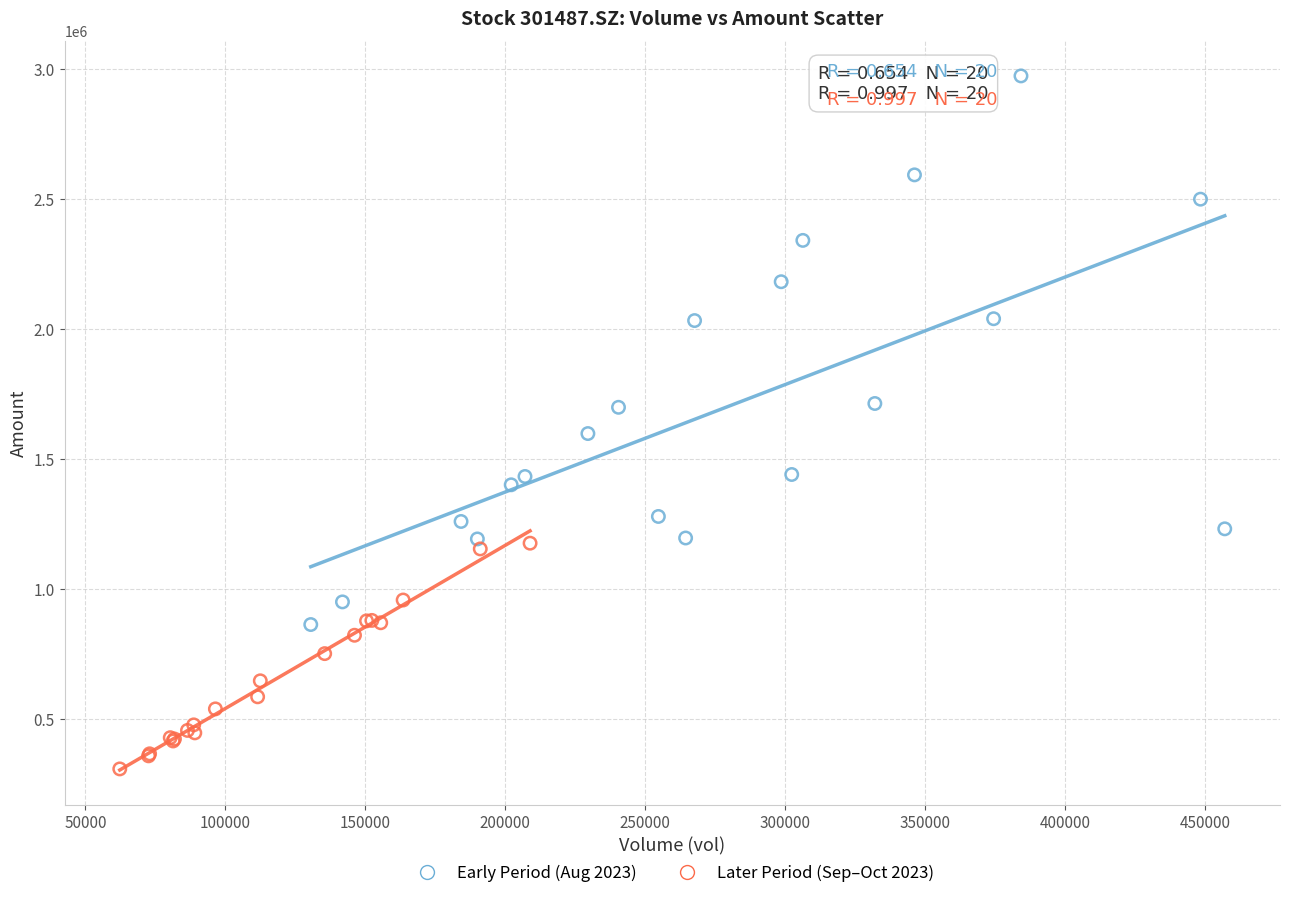

Which series contains the highest Y value?

Early Period (Aug 2023)